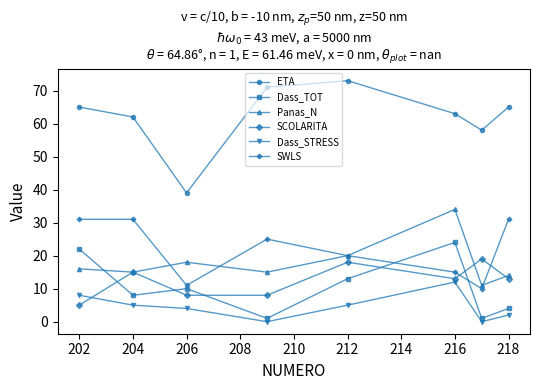

What are all the series names shown in the legend?

ETA, Dass_TOT, Panas_N, SCOLARITA, Dass_STRESS, SWLS